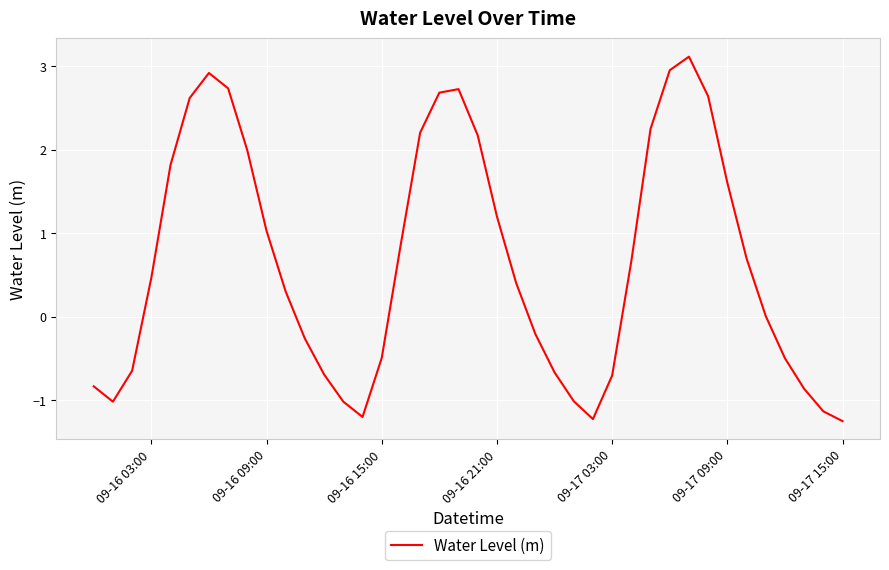

What is the greatest value displayed?

3.1